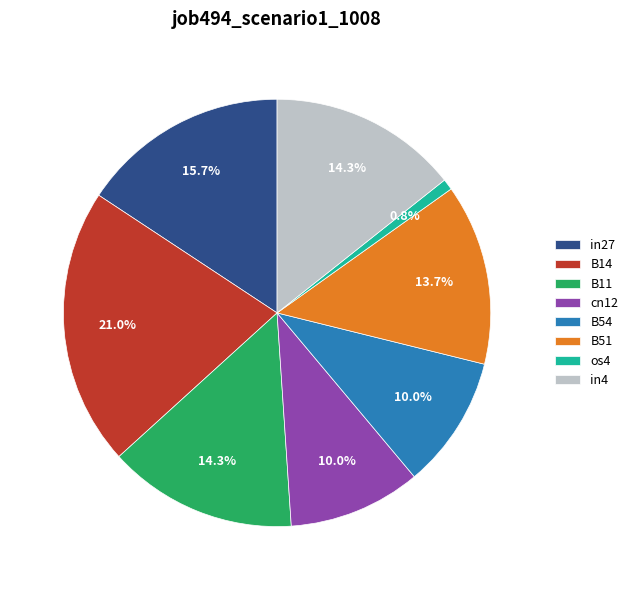

To the nearest percent, what is the difference between the largest and smallest slice percentages?

20%